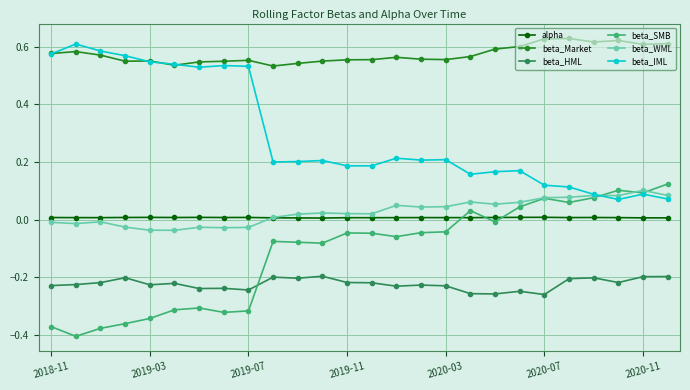

True or false: beta_WML and beta_Market intersect in this chart.

False